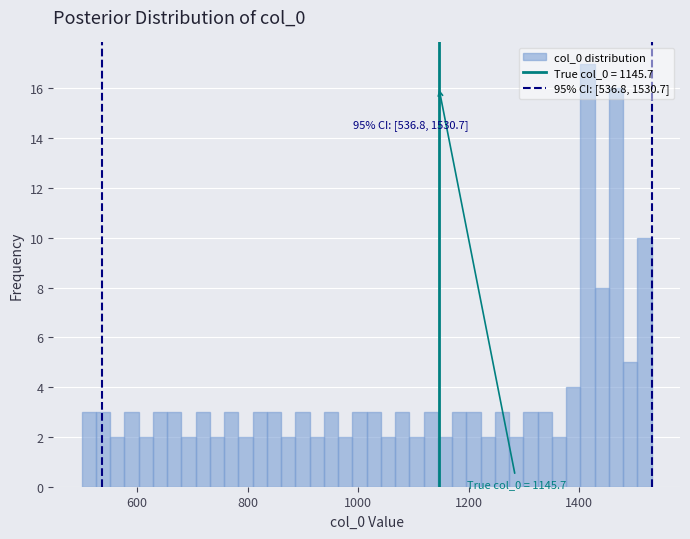

Around what value on the x-axis is the tallest bar? Give the approximate position of its centre, as read against the axis.

1420